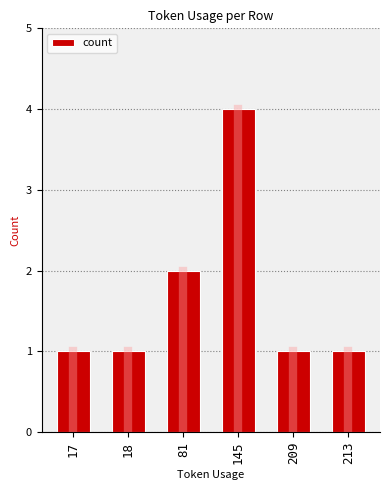

What is the value of the 2nd bar from the left?

1